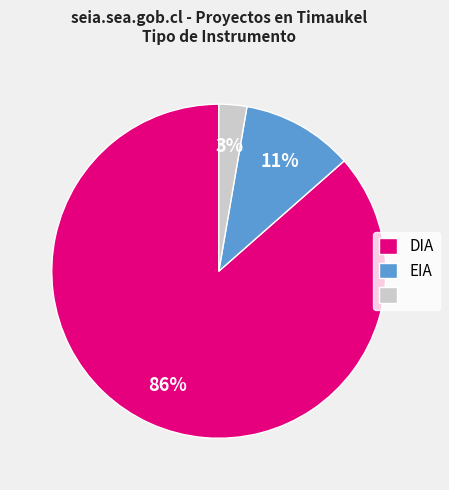

To the nearest percent, what is the average slice percentage?

33%